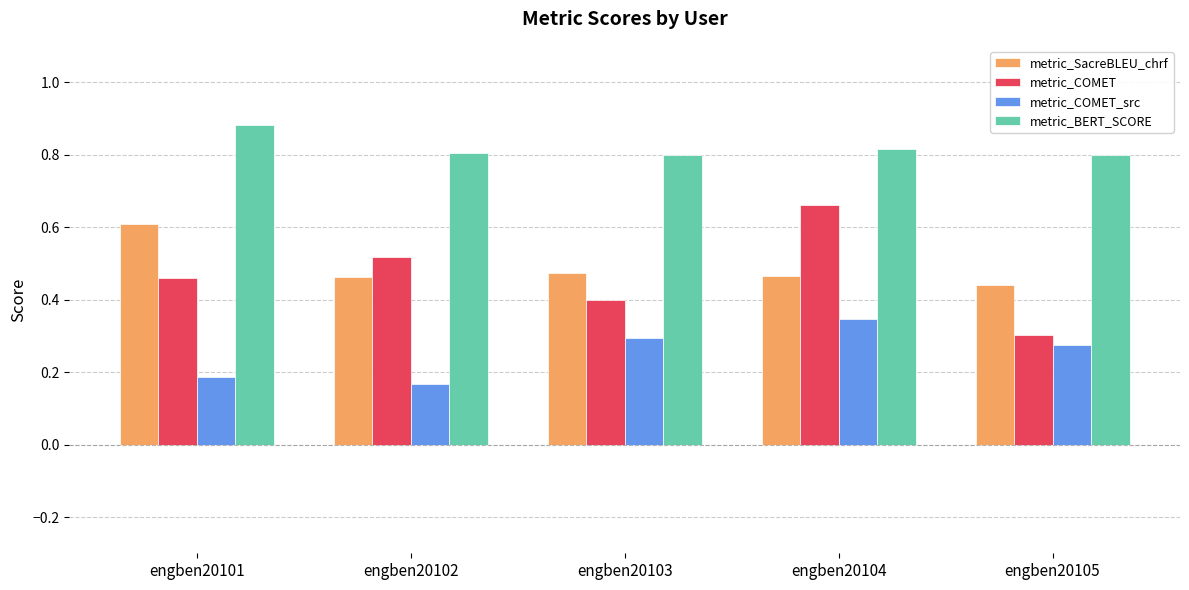

At which category does the chart reach its minimum across all series?

engben20102